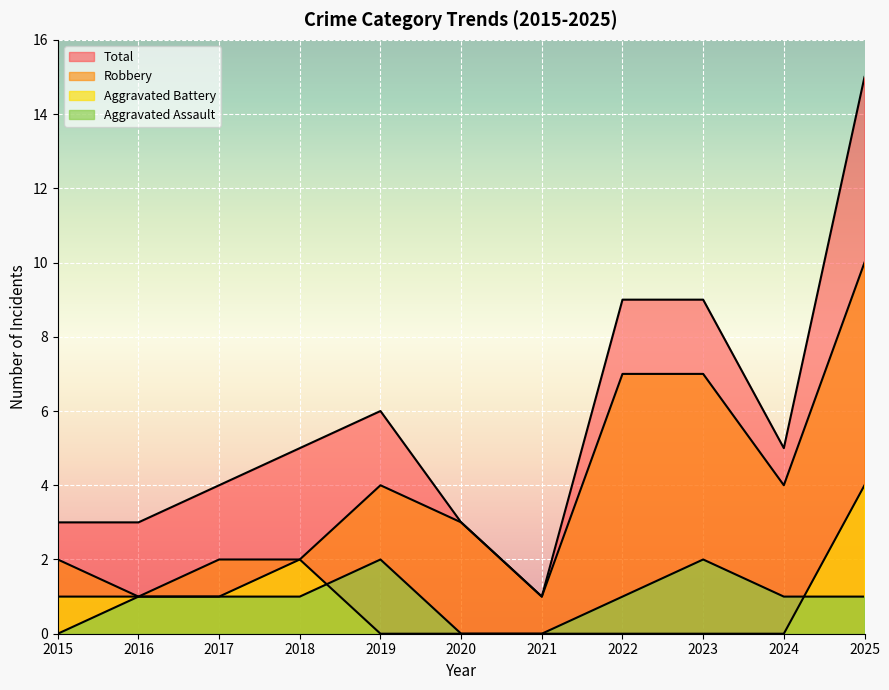

Between 2018 and 2023, which series saw the biggest shift?

Robbery